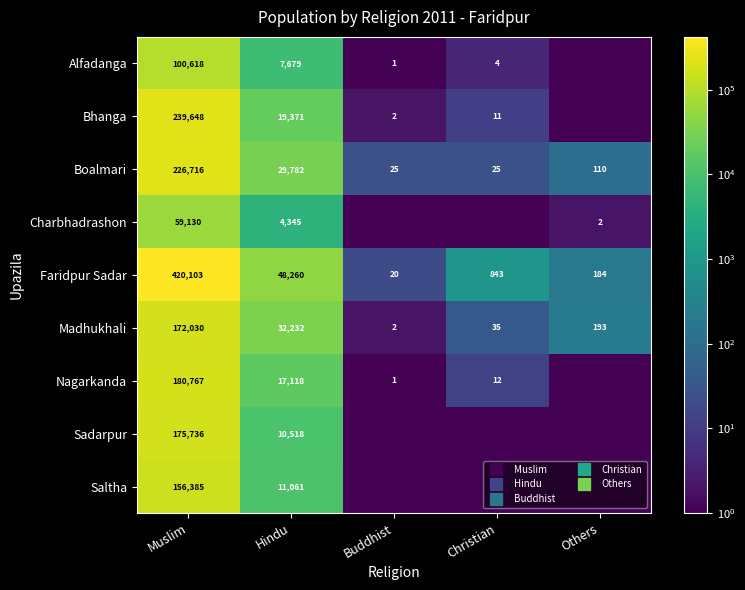

Count the number of data series in this chart.

9